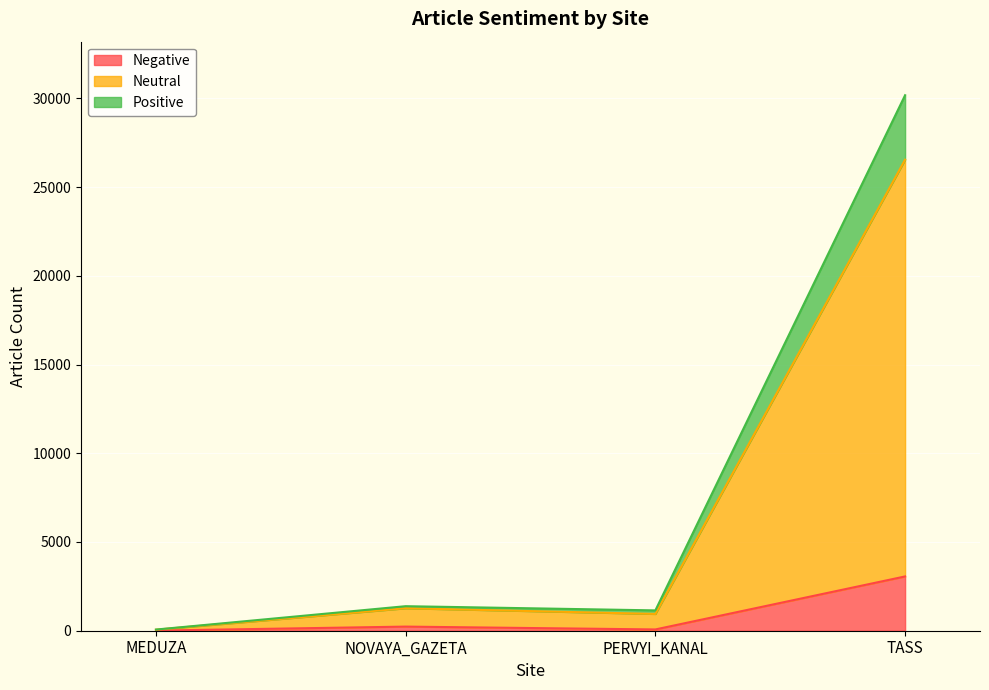

What is the maximum value for Negative?

3059